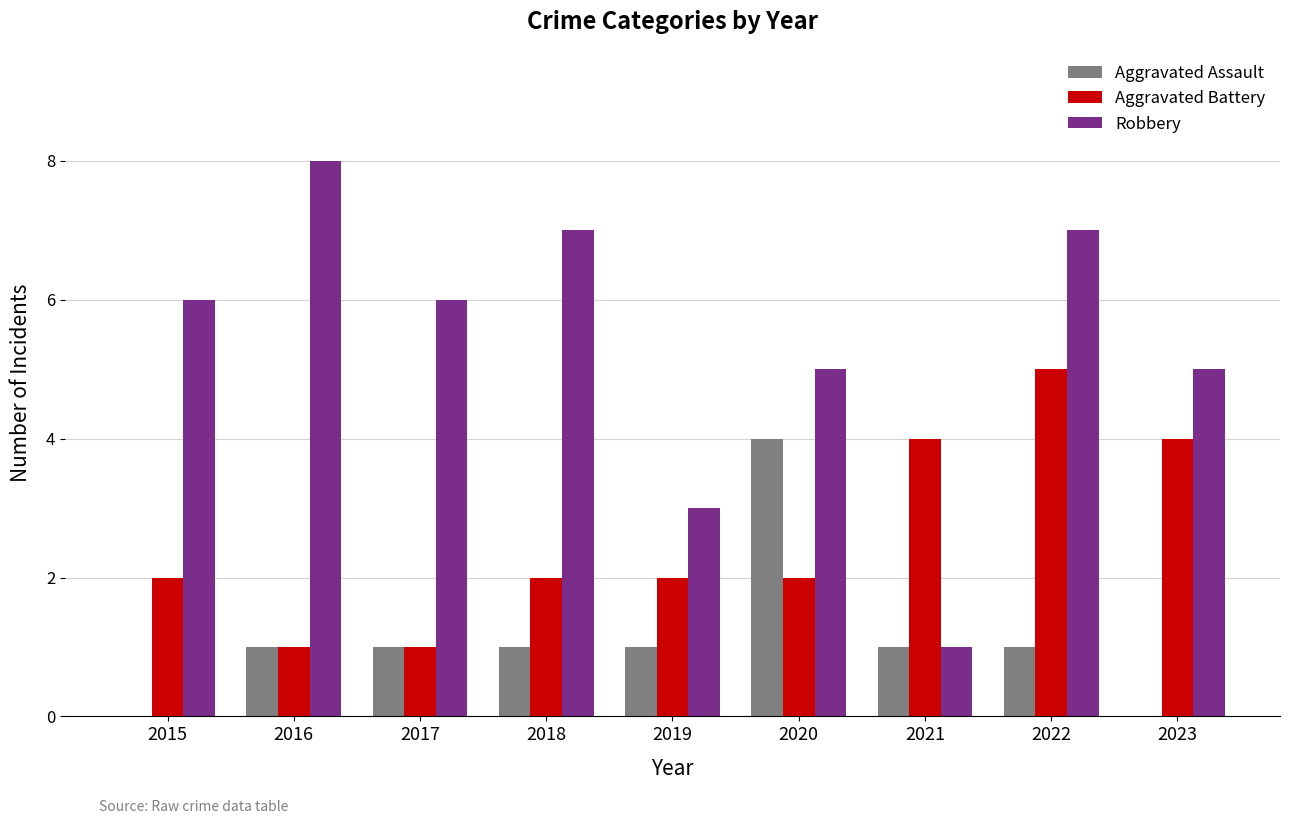

What is the sum of the Robbery values at 2022 and 2016?

15